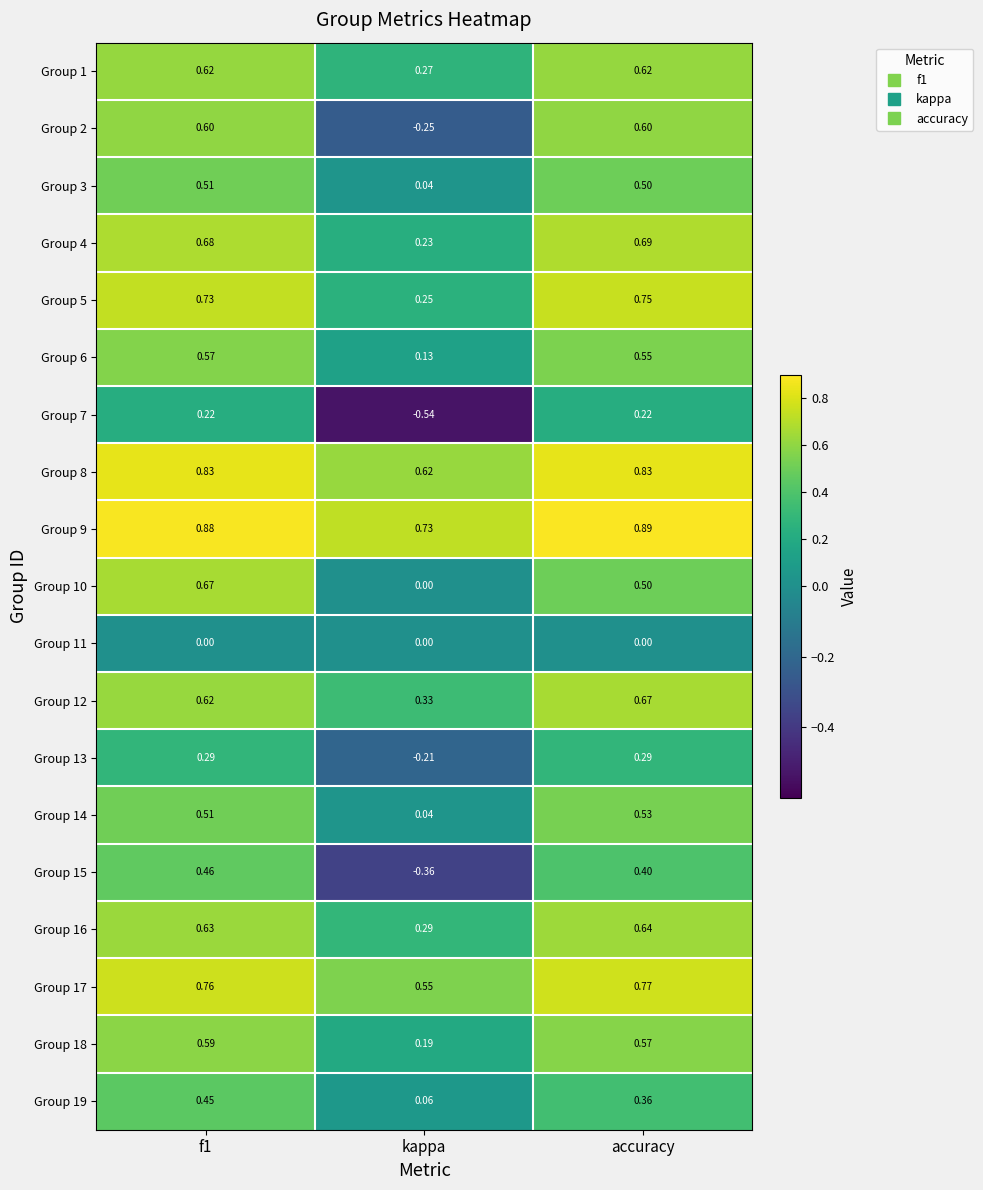

Which category has the lowest value in the Group 2 series?

kappa